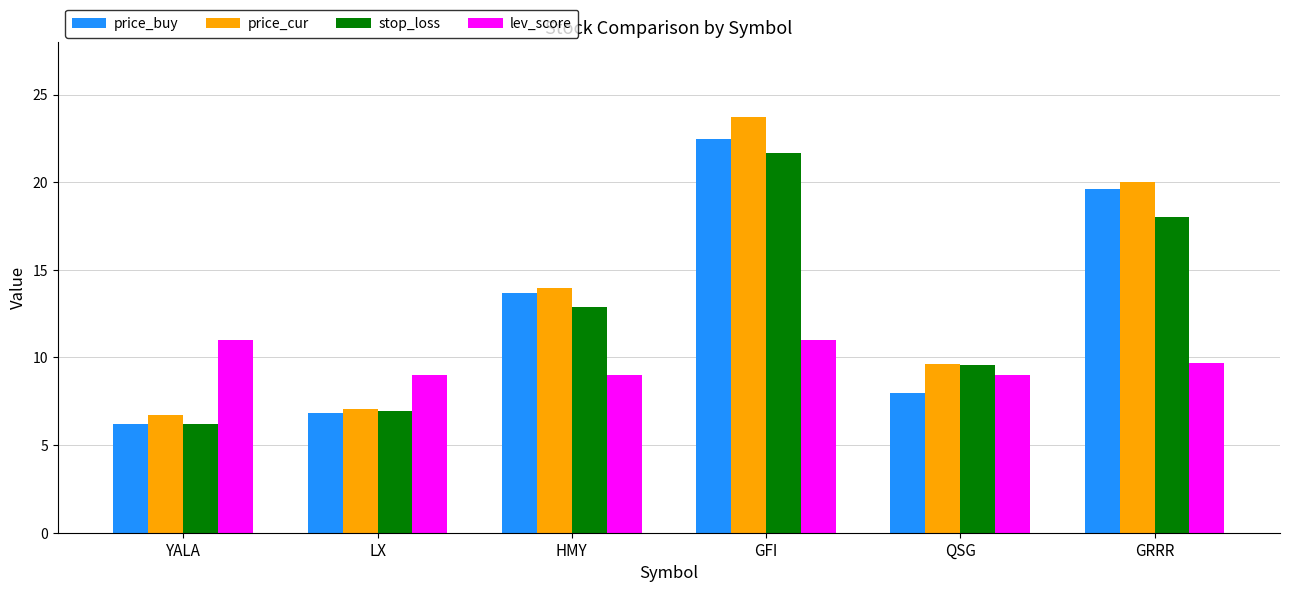

How many values in the price_buy series exceed 13?

3